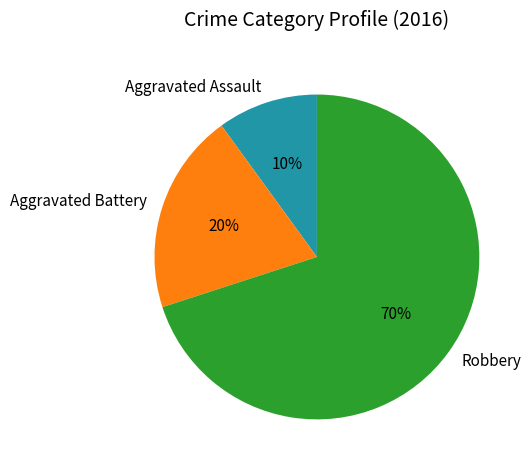

Which category has the smallest portion of the pie?

Aggravated Assault